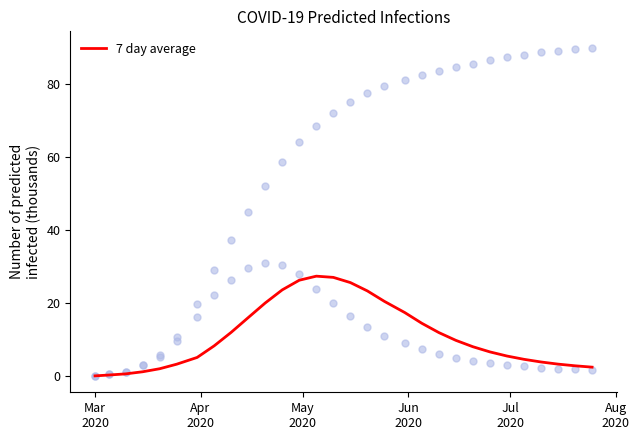

What is the maximum value for 7 day average?

27.4